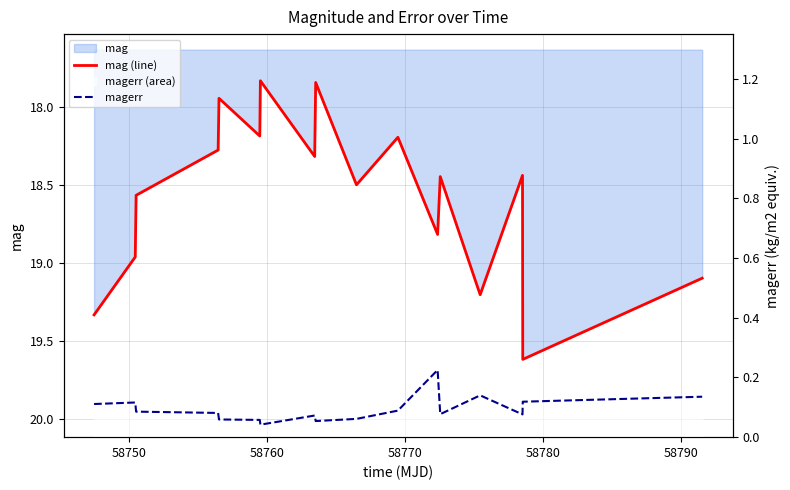

Reading right to left, transcribe all the data shown in this chart.

mag (line): 19.1	19.6	18.4	19.2	18.4	18.8	18.2	18.5	17.8	18.3	17.8	18.2	17.9	18.3	18.6	19.0	19.3
magerr: 0.1	0.1	0.1	0.1	0.1	0.2	0.1	0.1	0.1	0.1	0.0	0.1	0.1	0.1	0.1	0.1	0.1